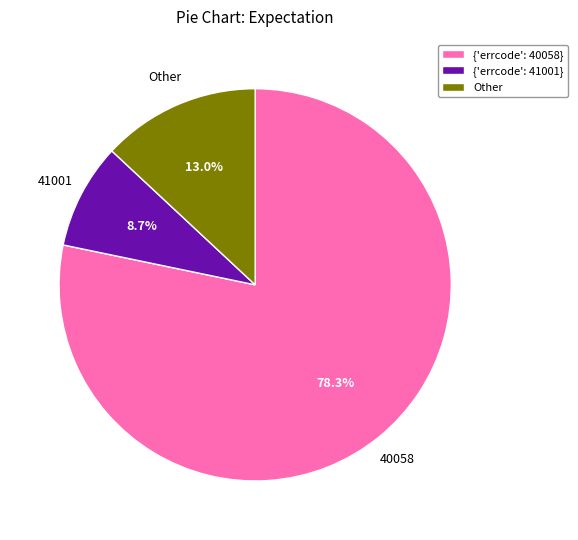

What is the total percentage of {'errcode': 40058} and Other?

91.3%